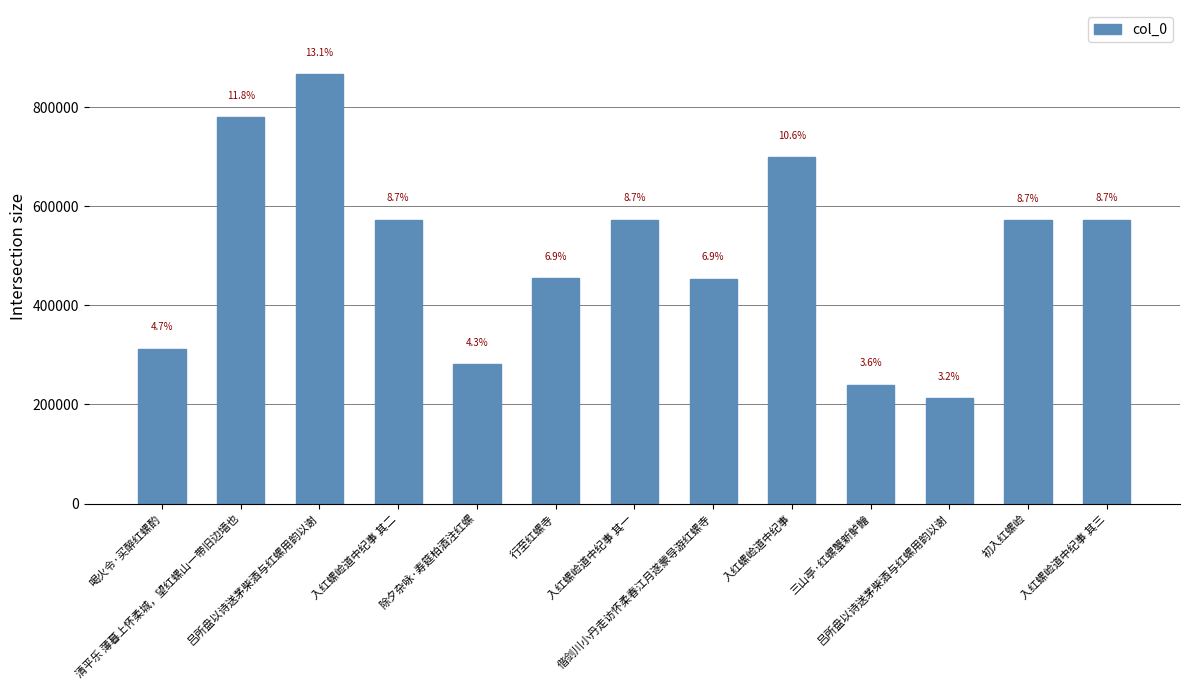

Are the bars horizontal?

No